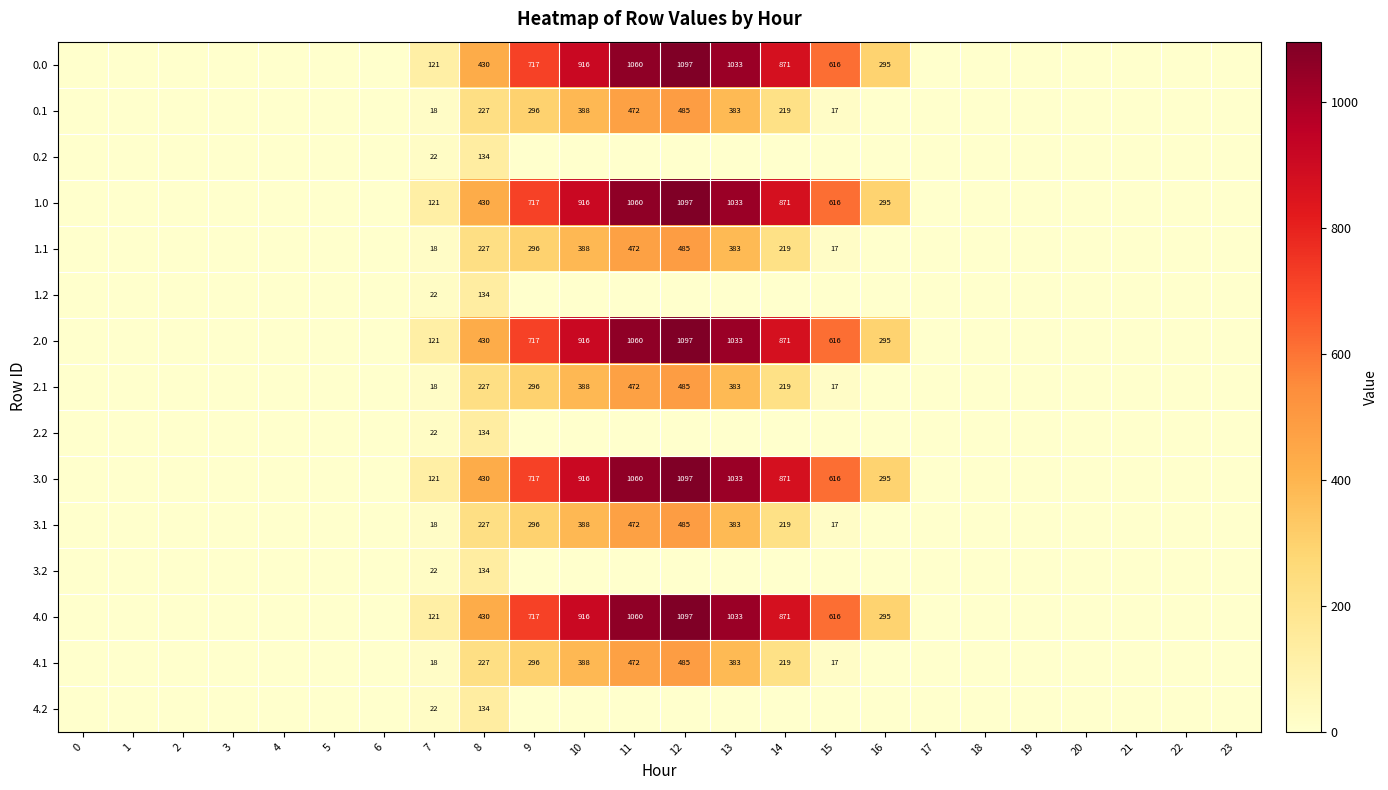

The value of 4.1 at 15 is 8. True or false?

False